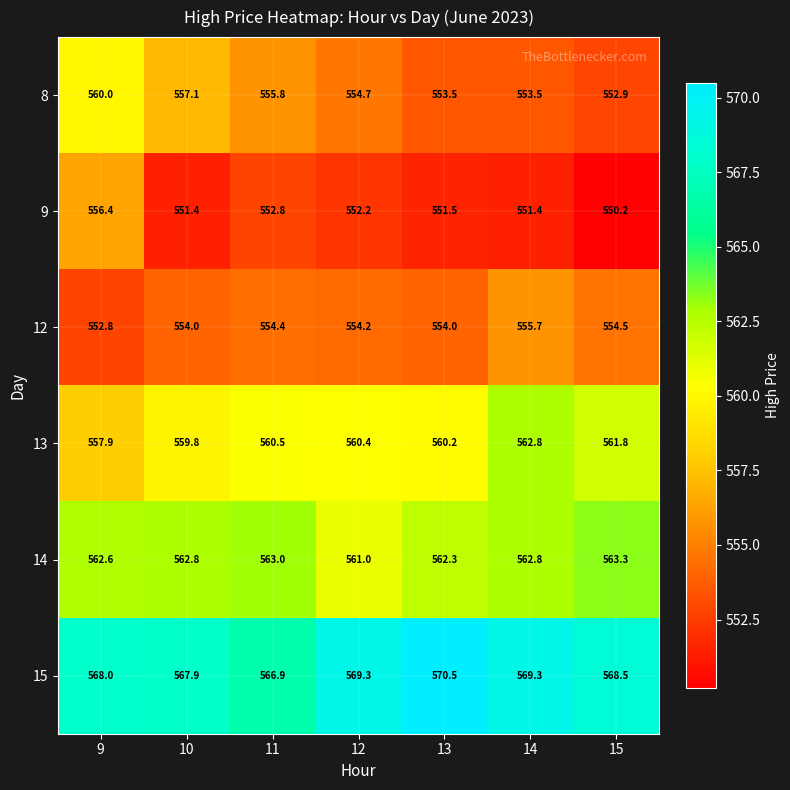

Rank the series at 11 from lowest to highest value.

9, 12, 8, 13, 14, 15